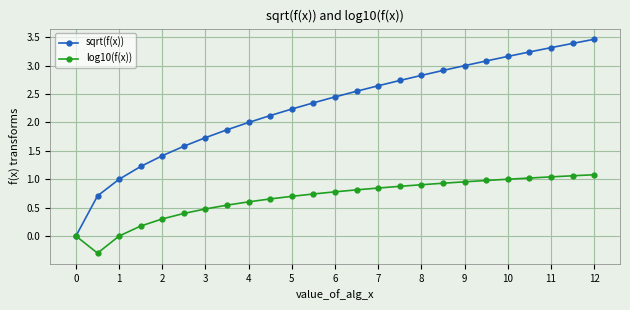

What is the value of the log10(f(x)) point at the 17th from the left?

0.9